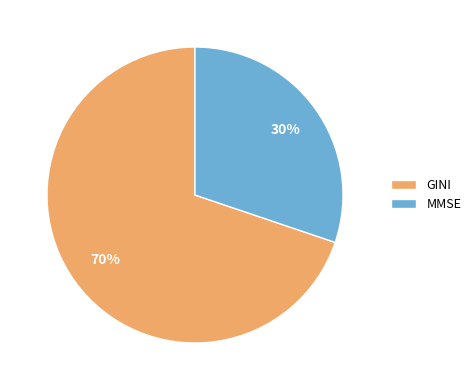

To the nearest percent, what percentage of the pie is MMSE?

30%